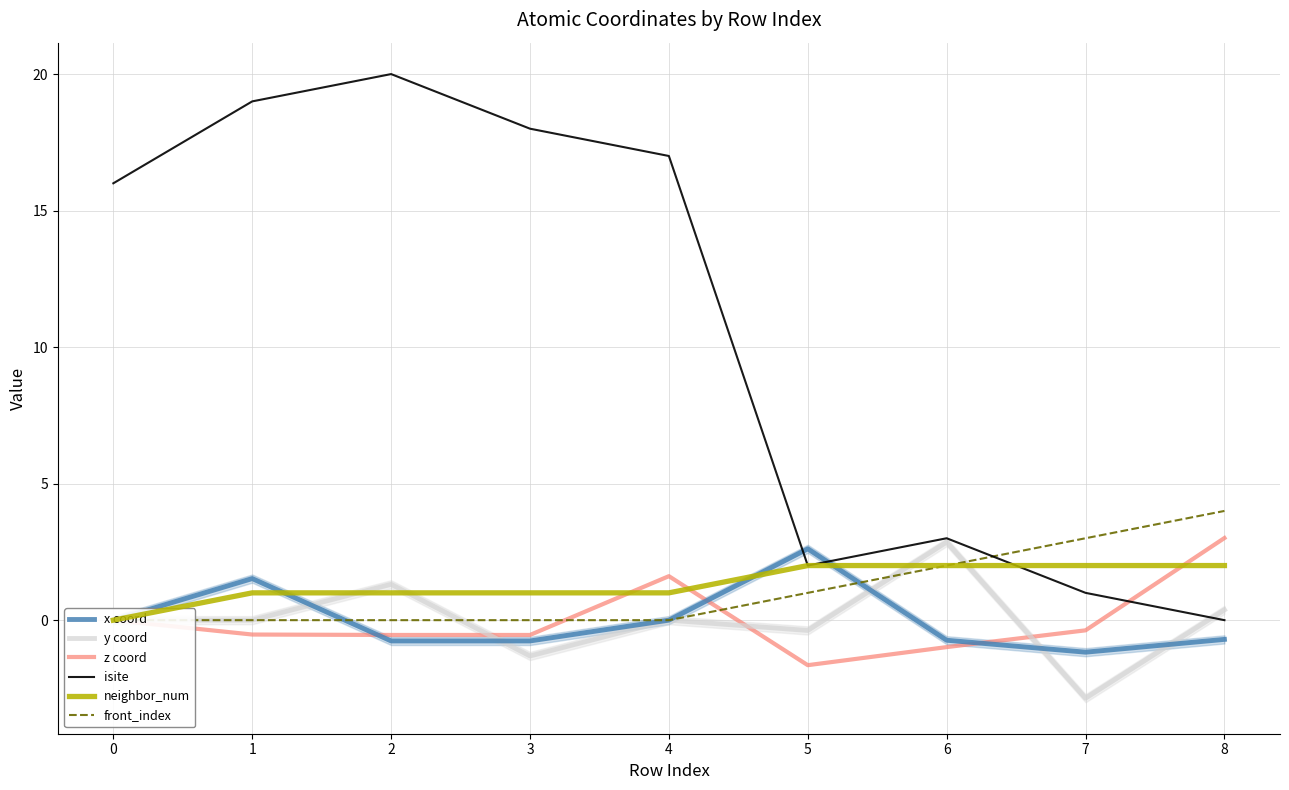

In x coord, how many points are higher than both neighbors (excluding endpoints)?

2